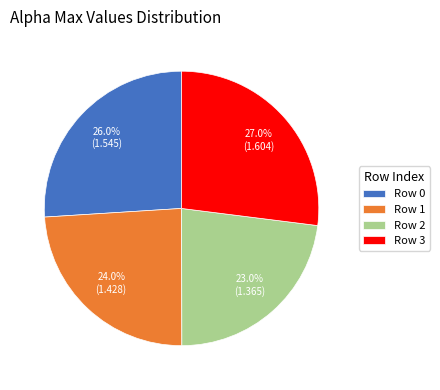

Is Row 3 the majority of the pie?

No